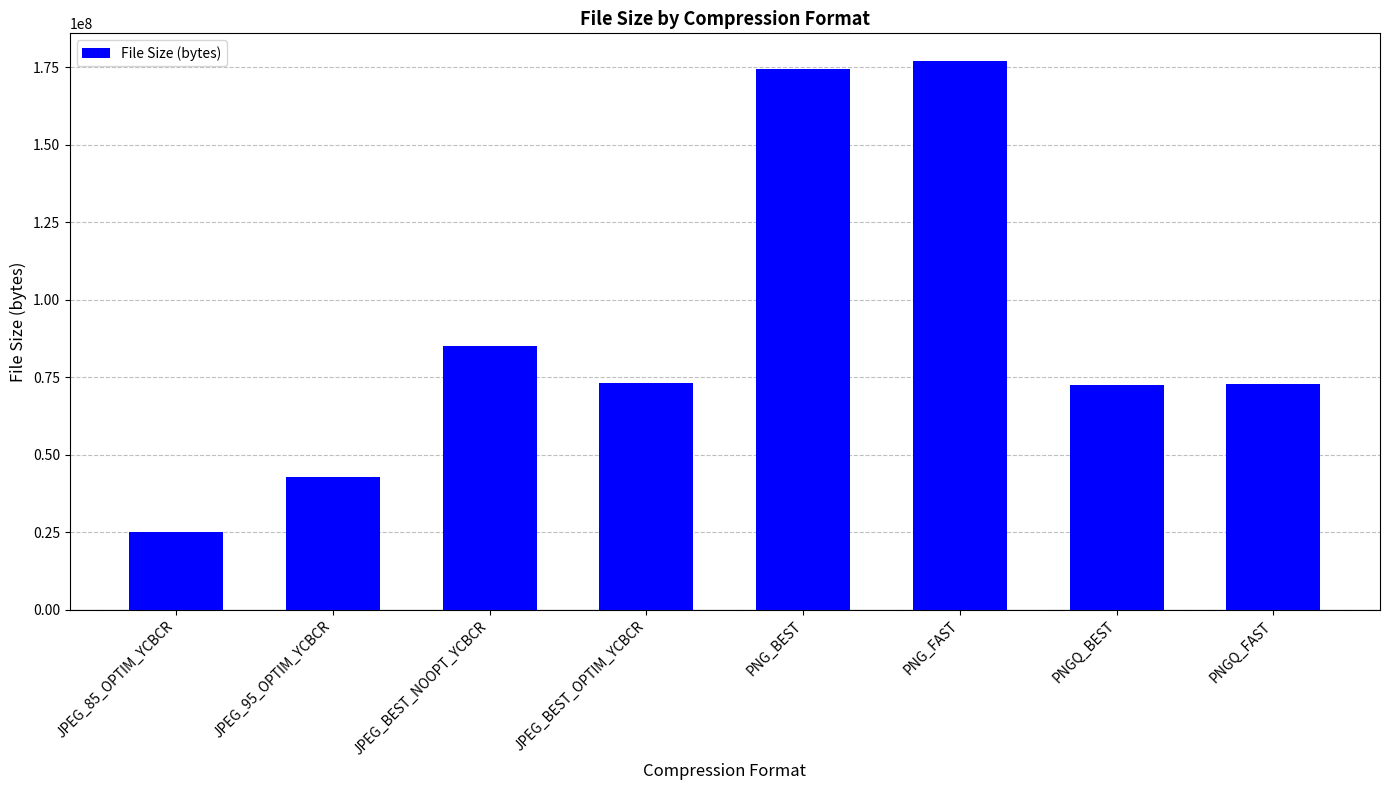

What is the difference between the second highest and minimum values?

149635072